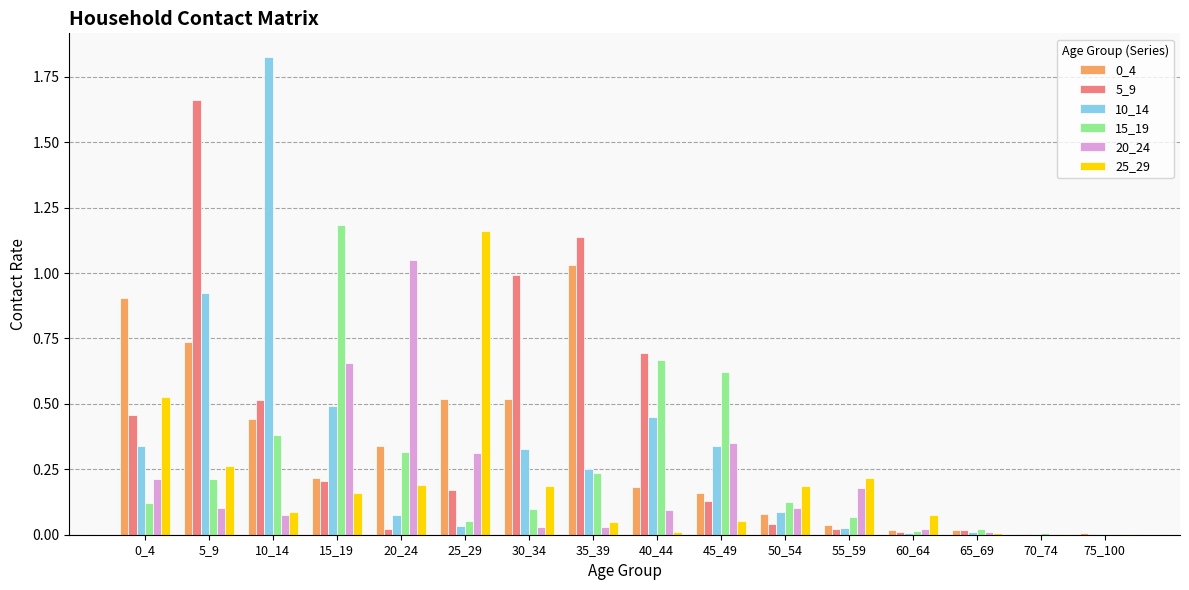

Is the value of 25_29 at 20_24 greater than the value of 5_9 at 0_4?

No